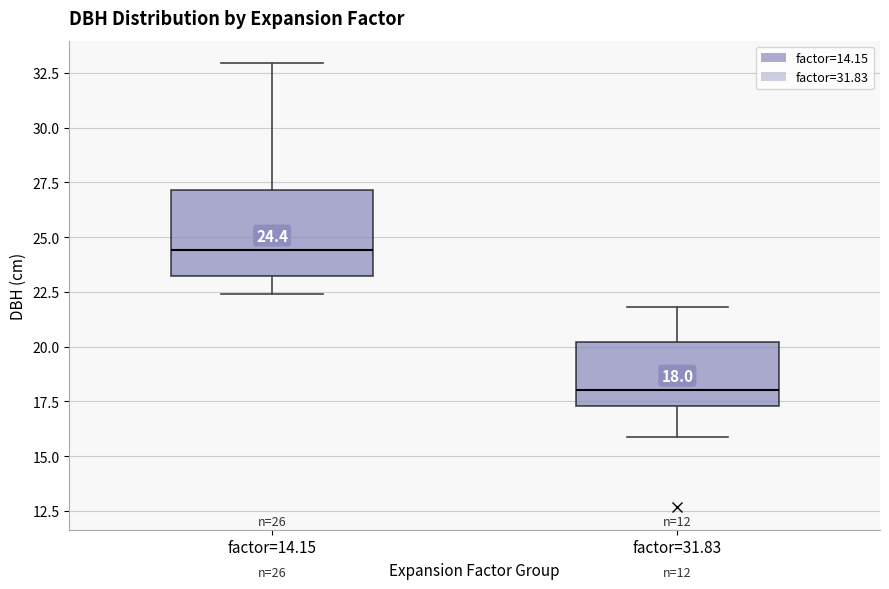

Which box has the lowest median line?

factor=31.83